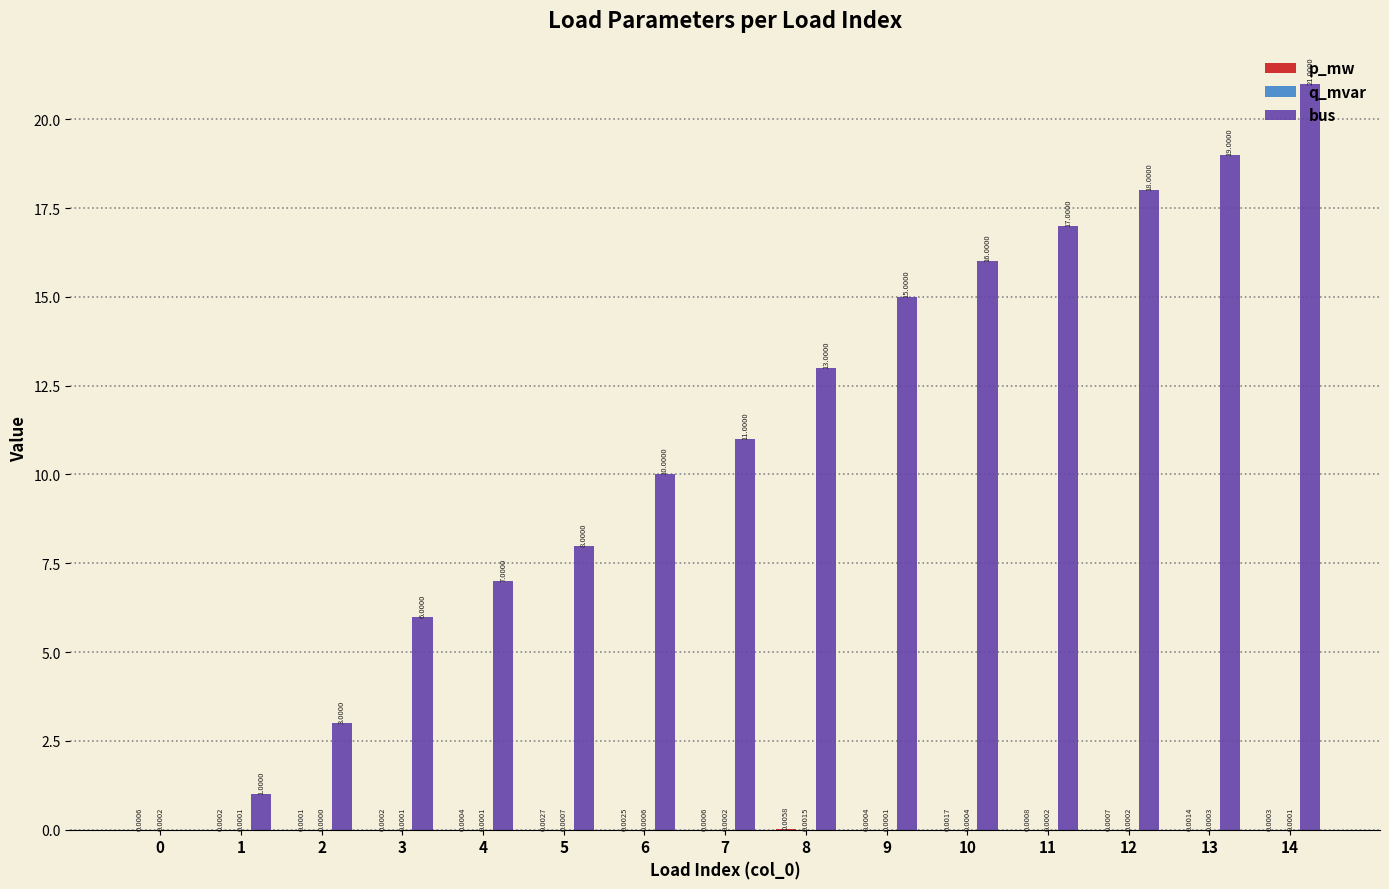

Between 0 and 3, which series saw the biggest shift?

bus